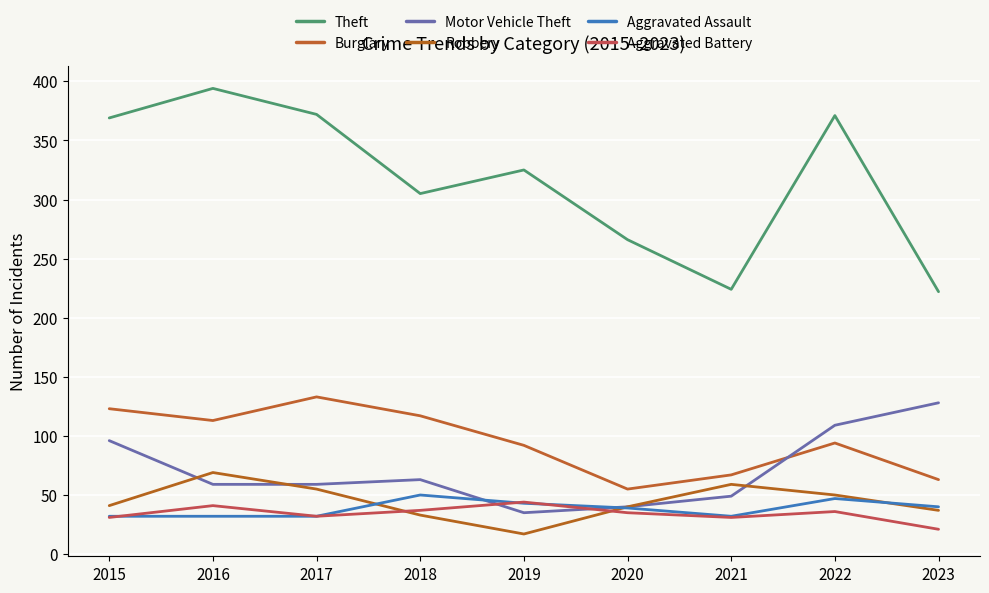

The value of Aggravated Assault at 2018 is 31. True or false?

False